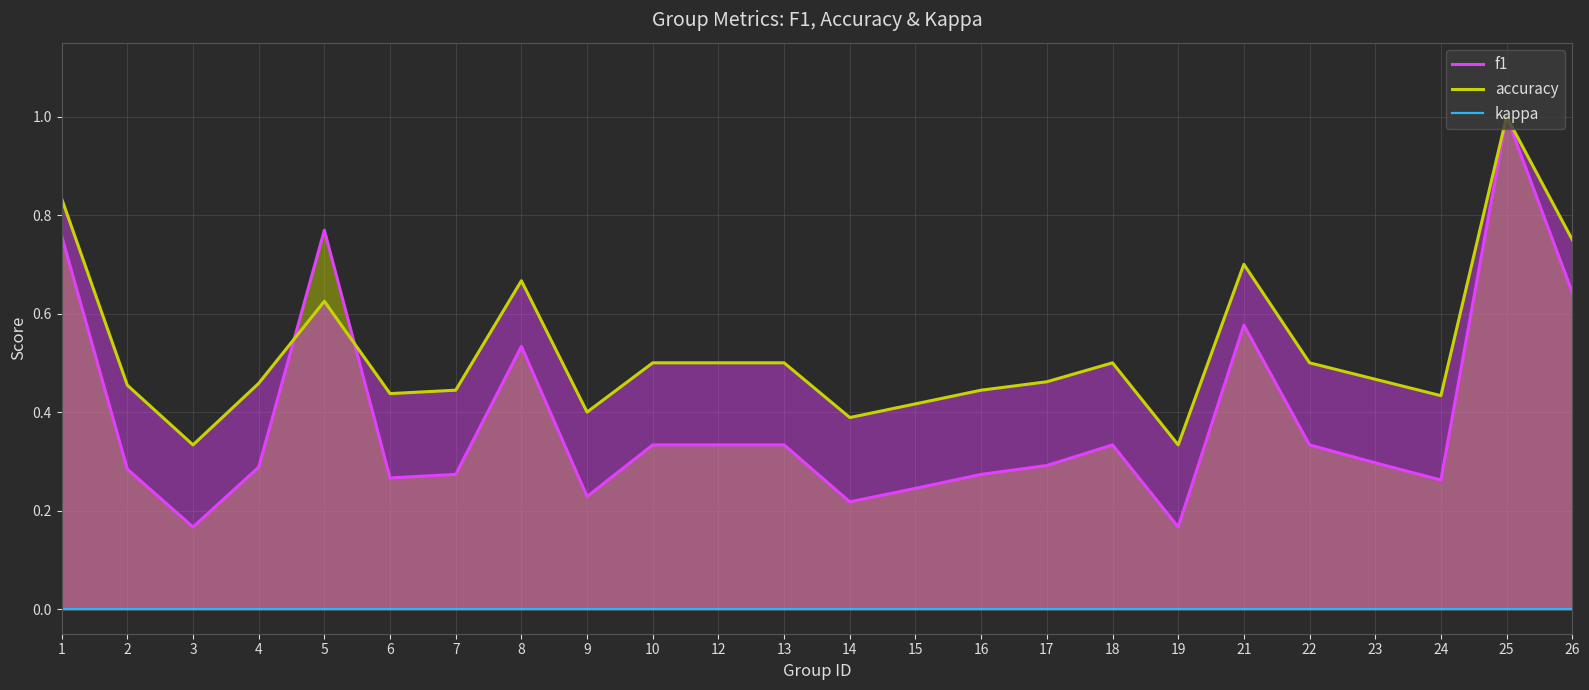

True or false: accuracy has a value of 0.7 at 21.

True